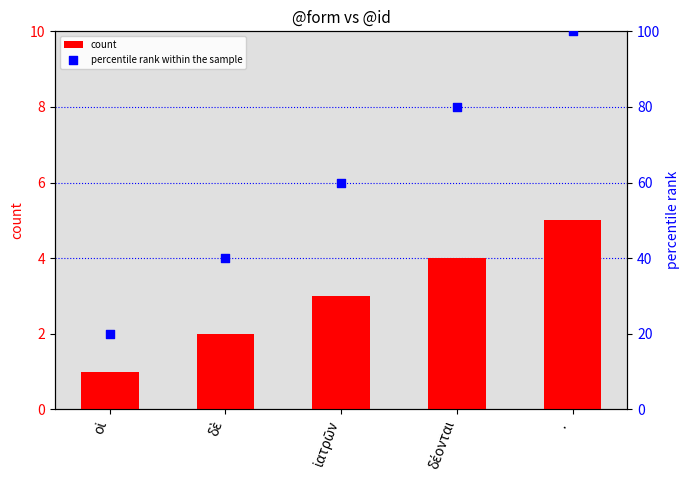

What is the total value across all series at ἰατρῶν?

63